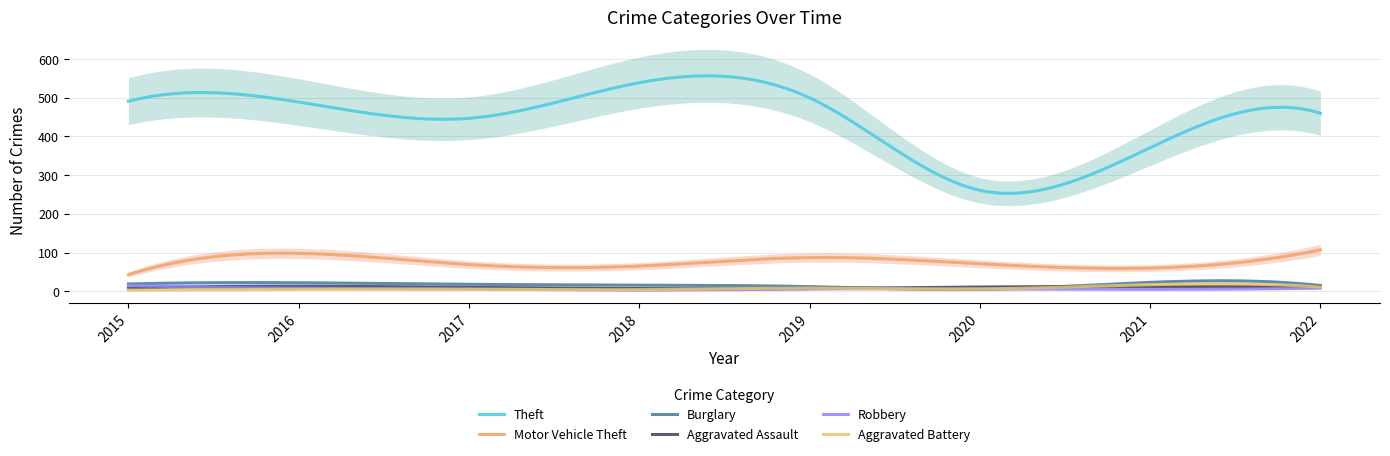

At which category is the sum across all series the highest?

2016